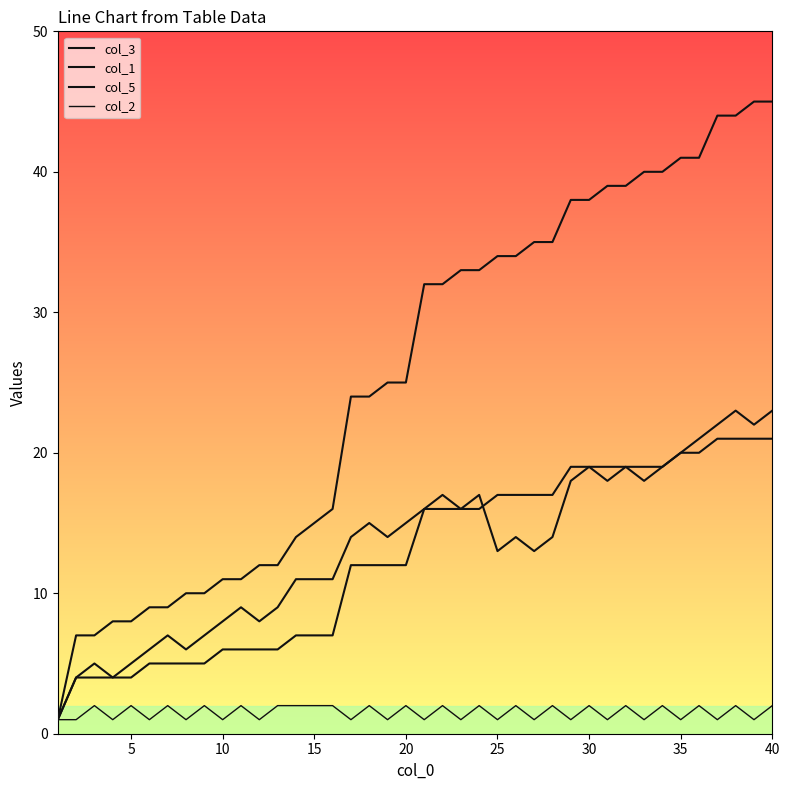

True or false: col_5 and col_2 cross at least once.

False